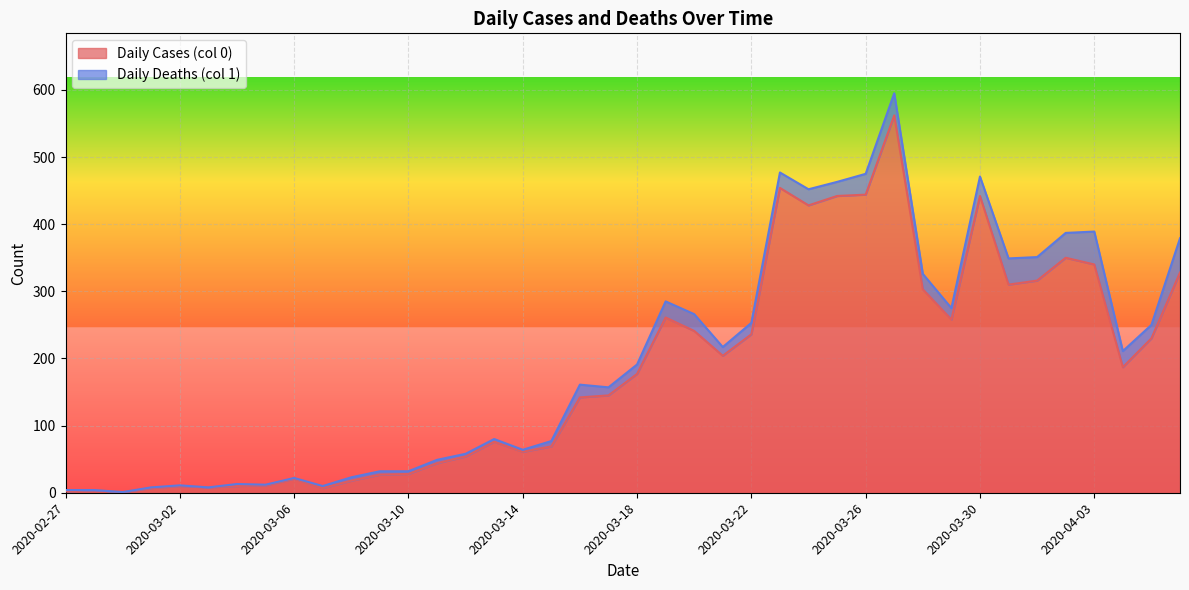

How many points are higher than both their immediate neighbors (excluding endpoints)?

9